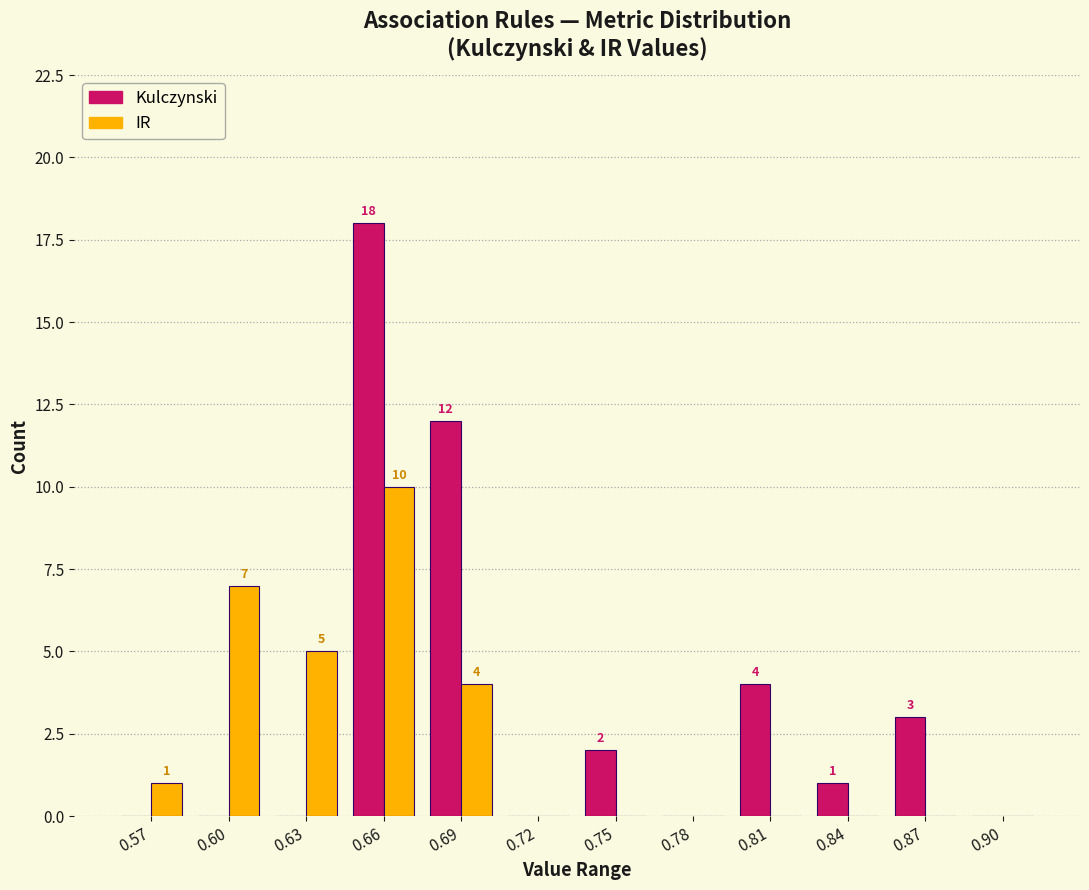

Reading left to right, transcribe all the data shown in this chart.

Kulczynski: 0.57=0	0.60=0	0.63=0	0.66=18	0.69=12	0.72=0	0.75=2	0.78=0	0.81=4	0.84=1	0.87=3	0.90=0
IR: 0.57=1	0.60=7	0.63=5	0.66=10	0.69=4	0.72=0	0.75=0	0.78=0	0.81=0	0.84=0	0.87=0	0.90=0